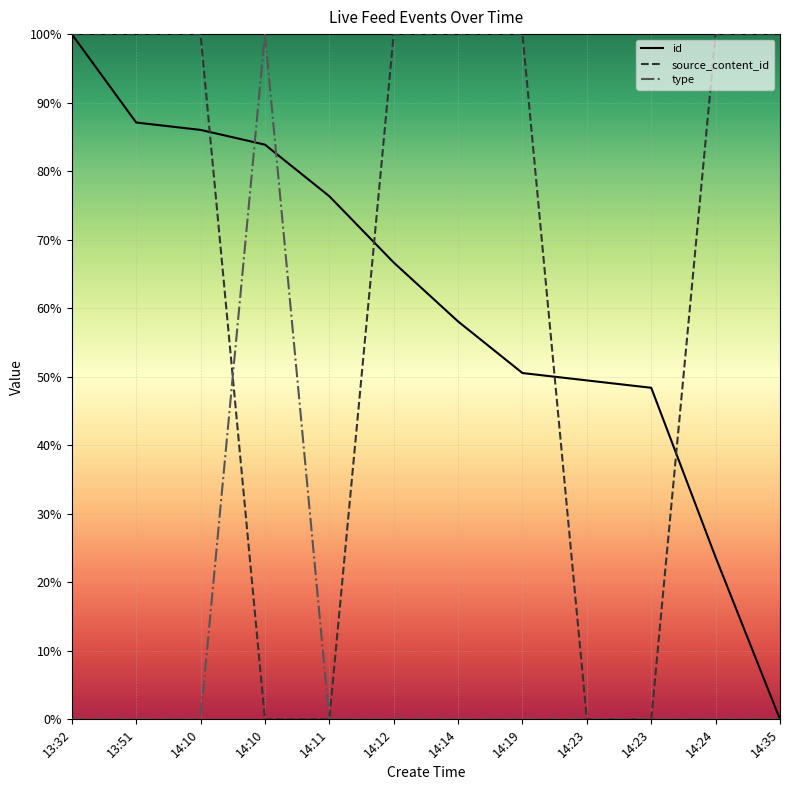

What is the total value across all series at 14:10?

1.9